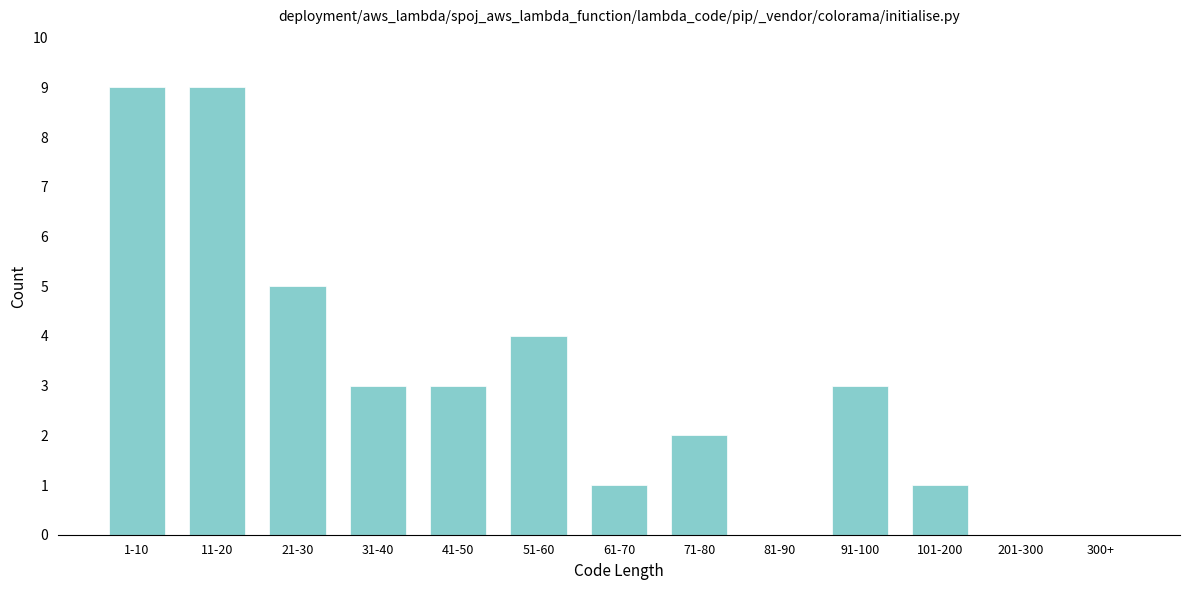

Reading right to left, what are all the values shown in this chart?

300+=0	201-300=0	101-200=1	91-100=3	81-90=0	71-80=2	61-70=1	51-60=4	41-50=3	31-40=3	21-30=5	11-20=9	1-10=9